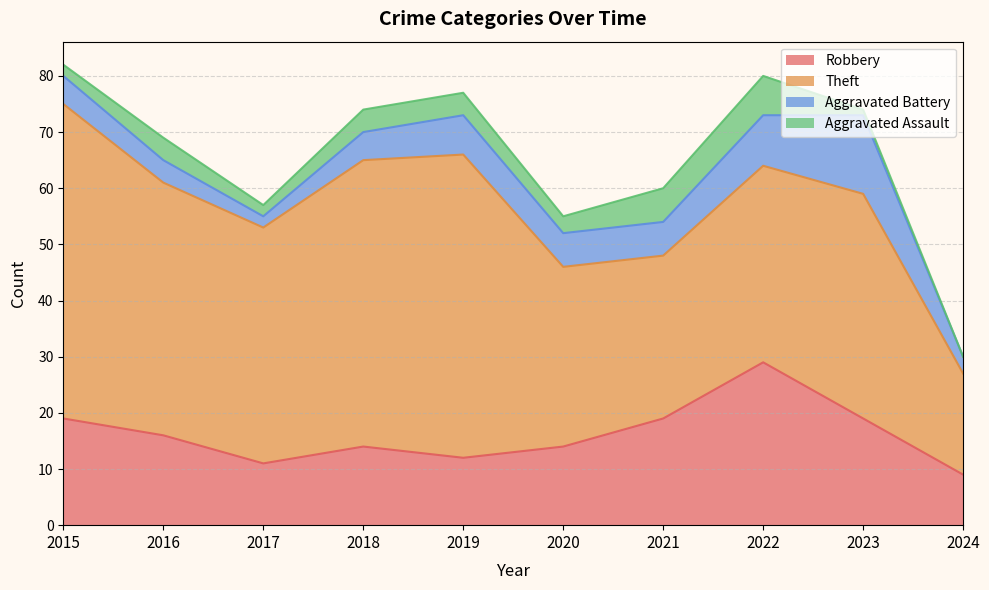

Read the Aggravated Assault value at 2019.

4